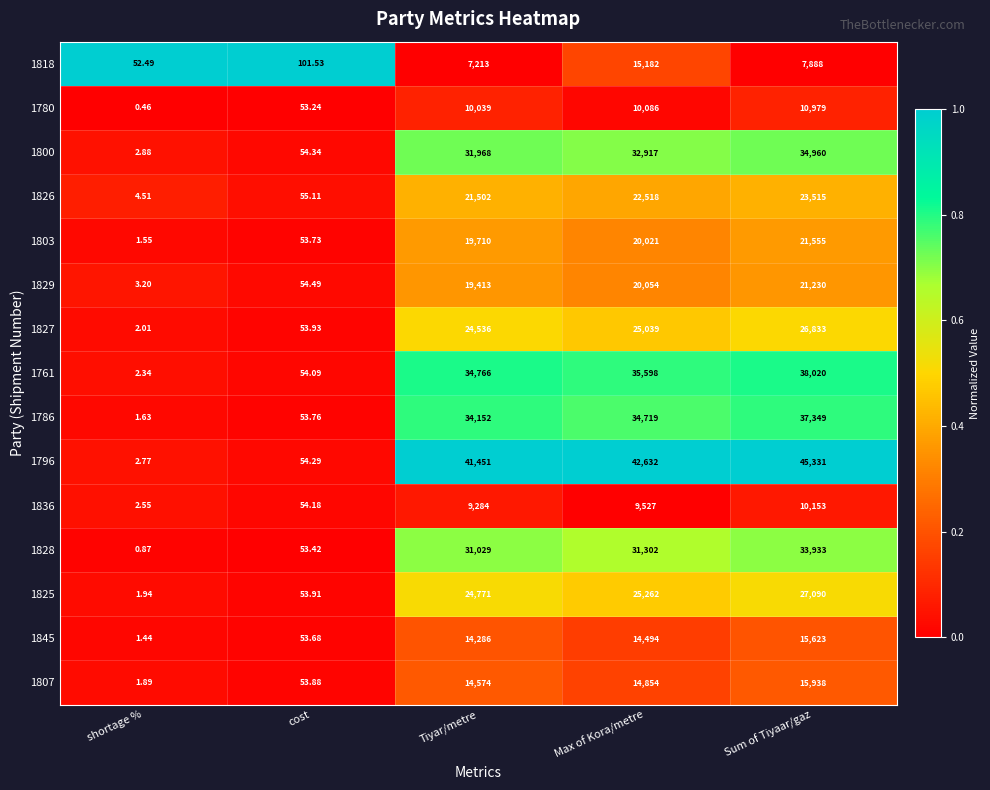

At which category does the chart reach its peak across all series?

Sum of Tiyaar/gaz